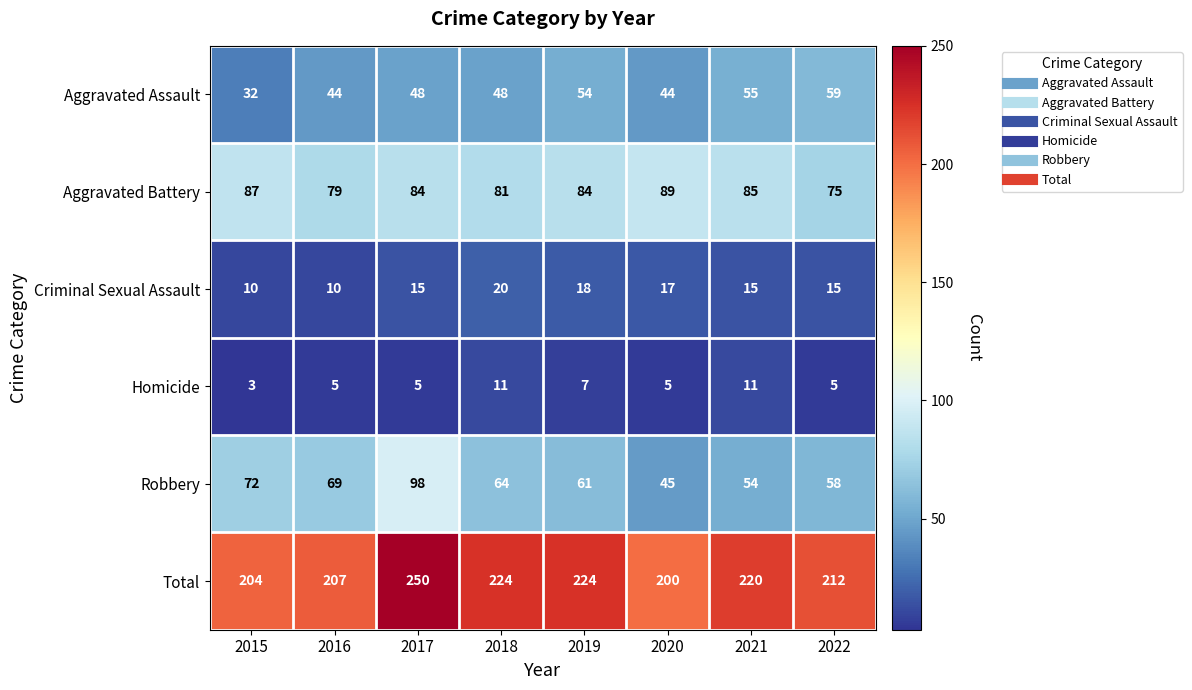

The value of Aggravated Battery at 2019 is 123. True or false?

False